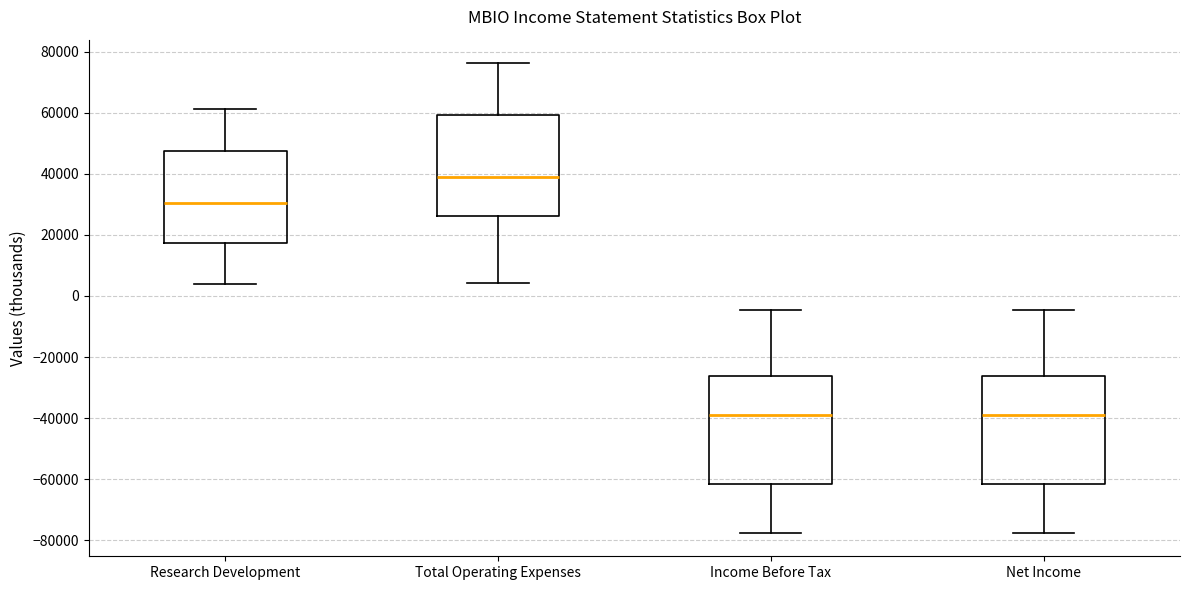

Which box's median line is the highest?

Total Operating Expenses